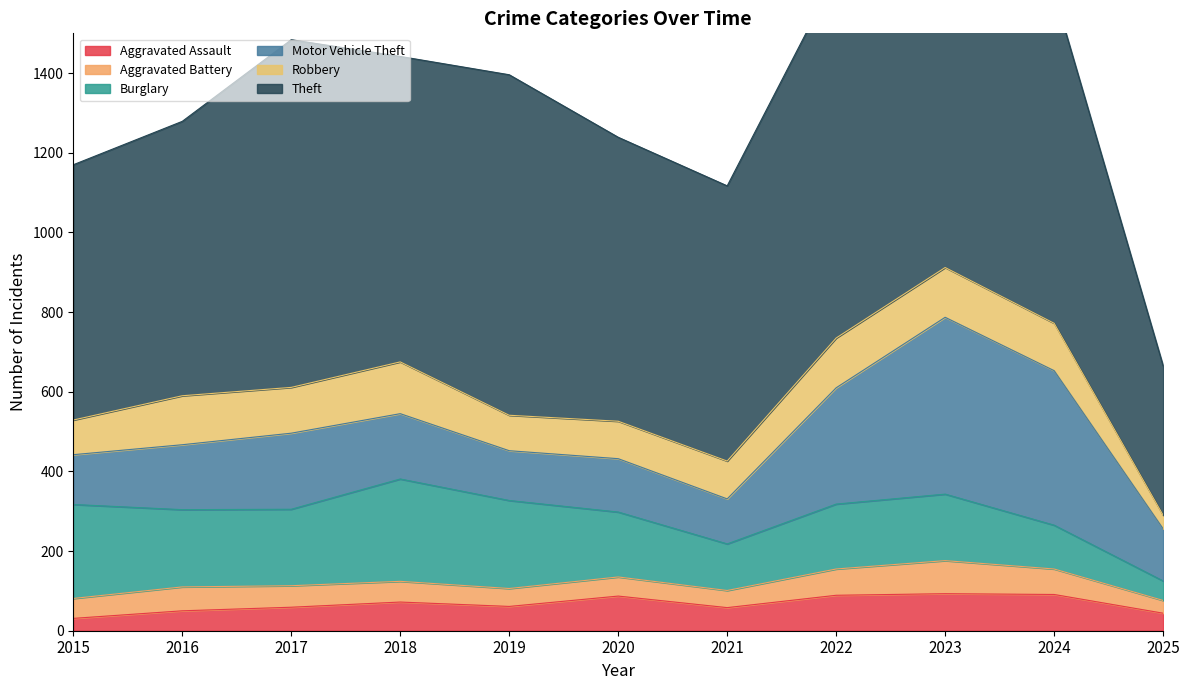

Count the number of categories in the chart.

11